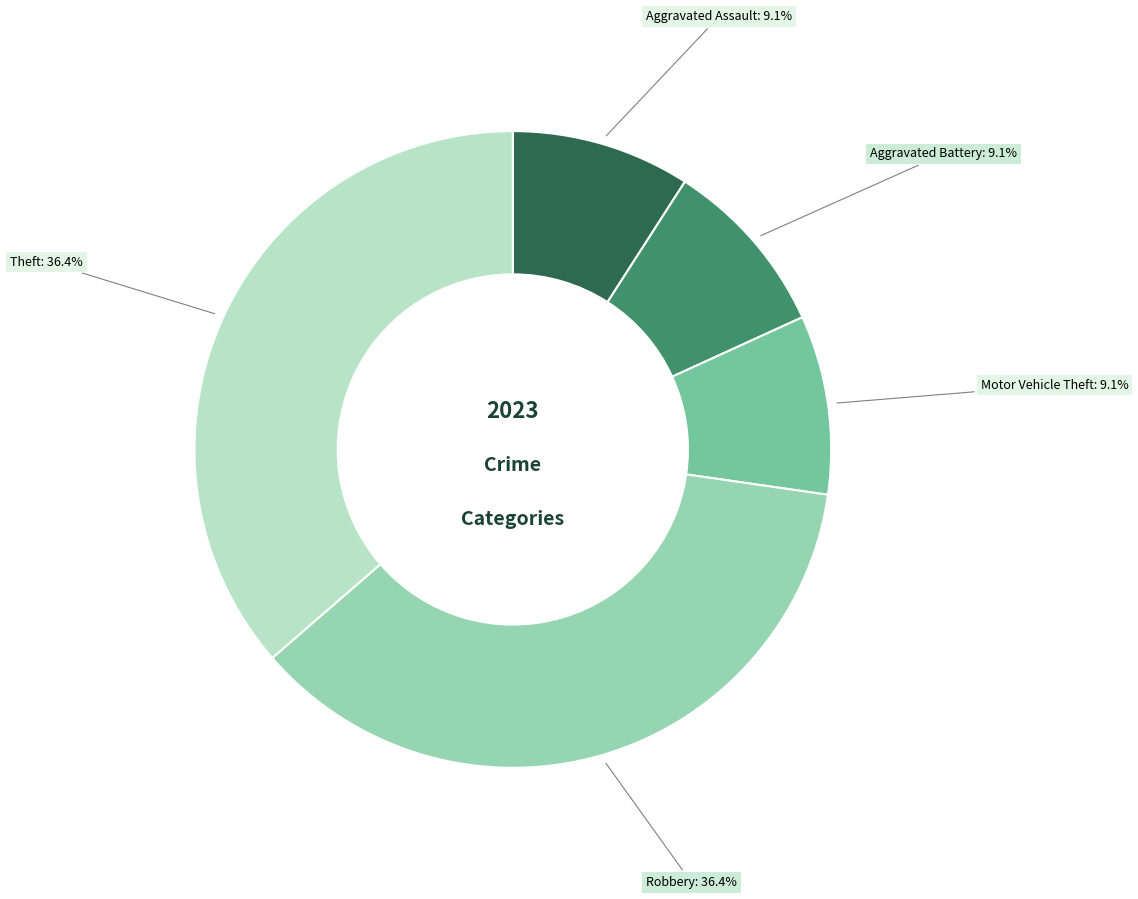

Is there a majority slice in this chart?

No